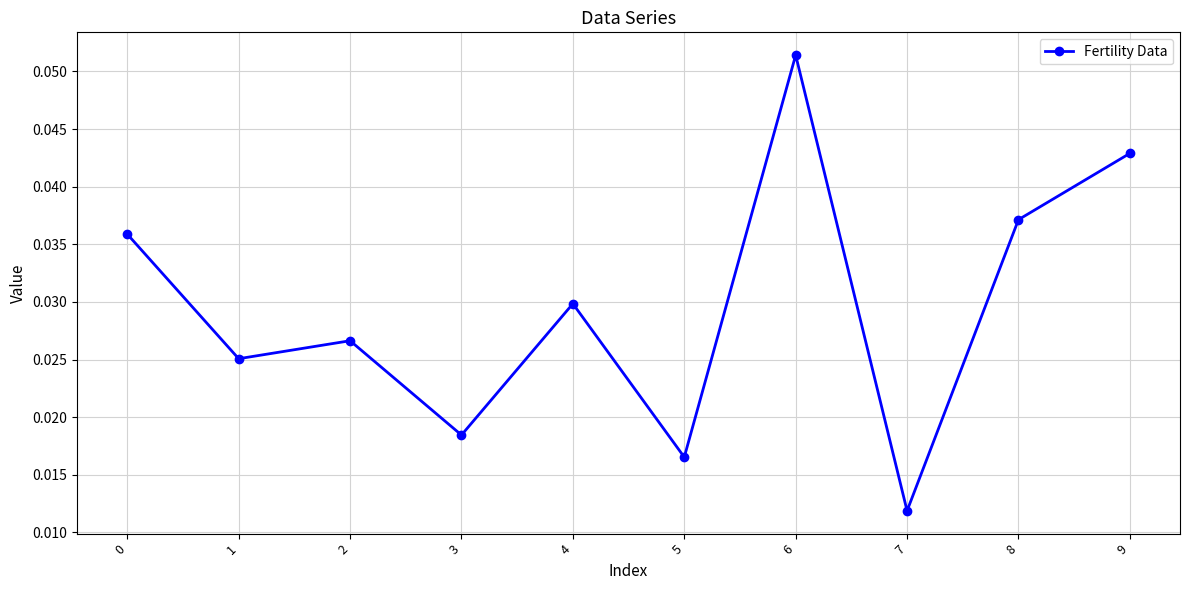

Where is the first local maximum?

2